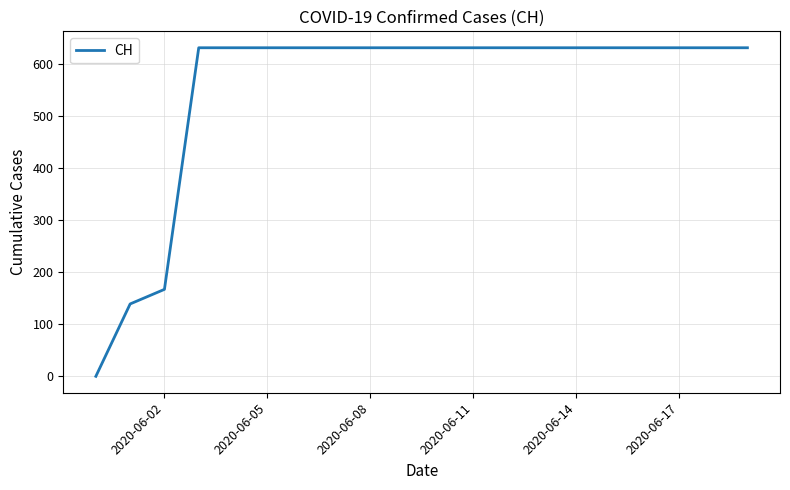

What is the maximum value shown in the chart?

631